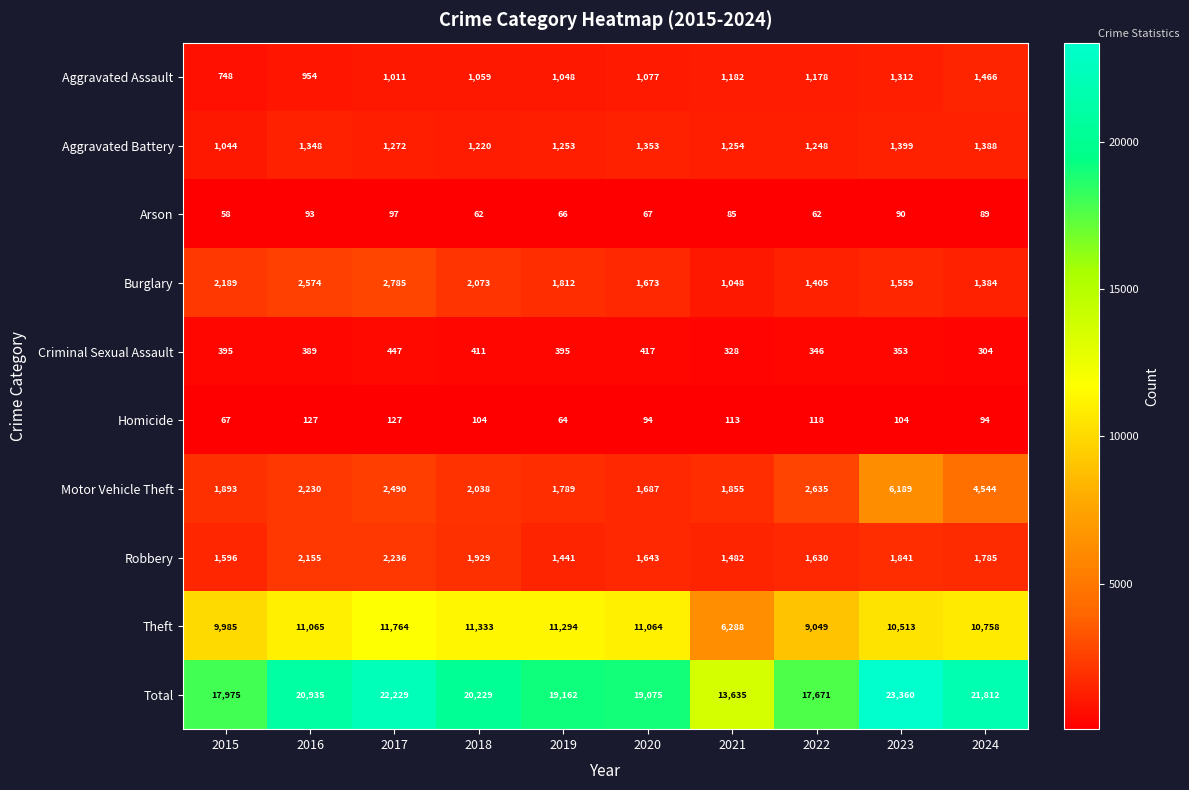

What is the approximate value of Motor Vehicle Theft at 2024?

4544